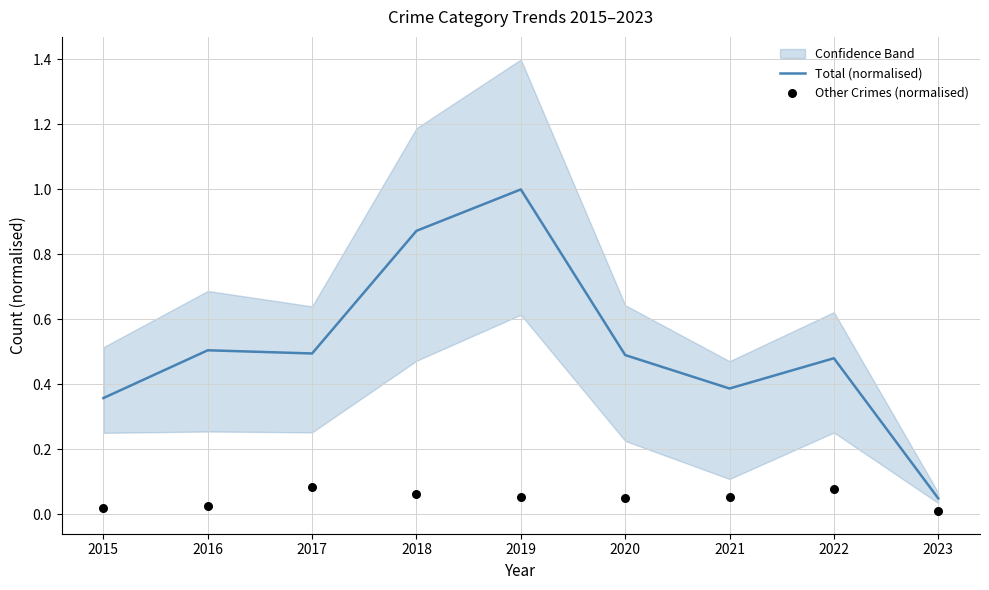

Which series reaches the maximum Y coordinate?

Total (normalised)